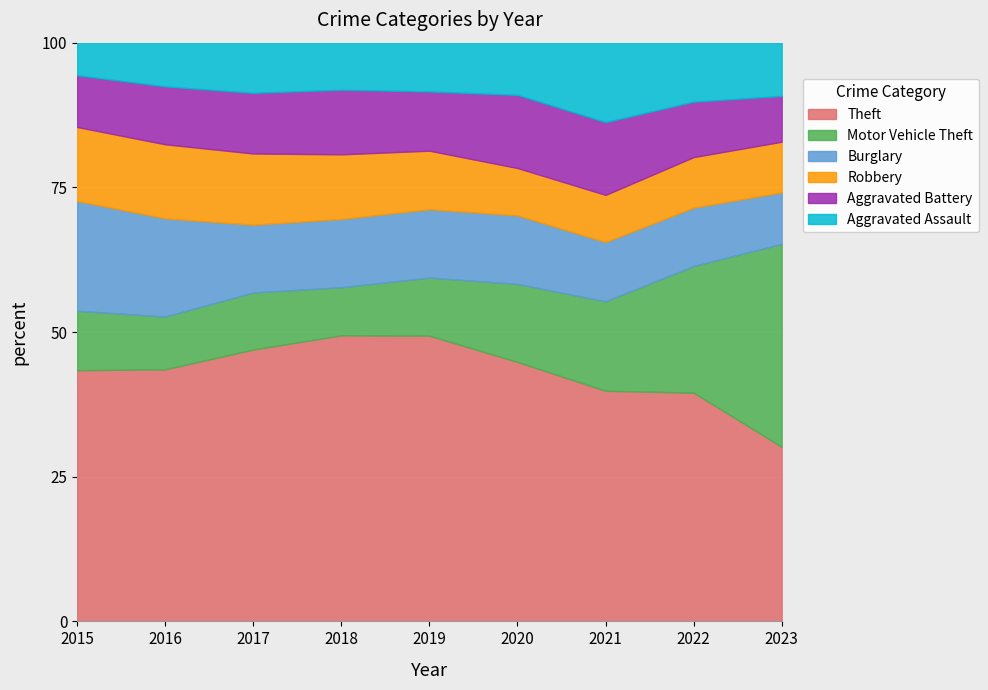

What is the total value across all series at 2017?

100.0